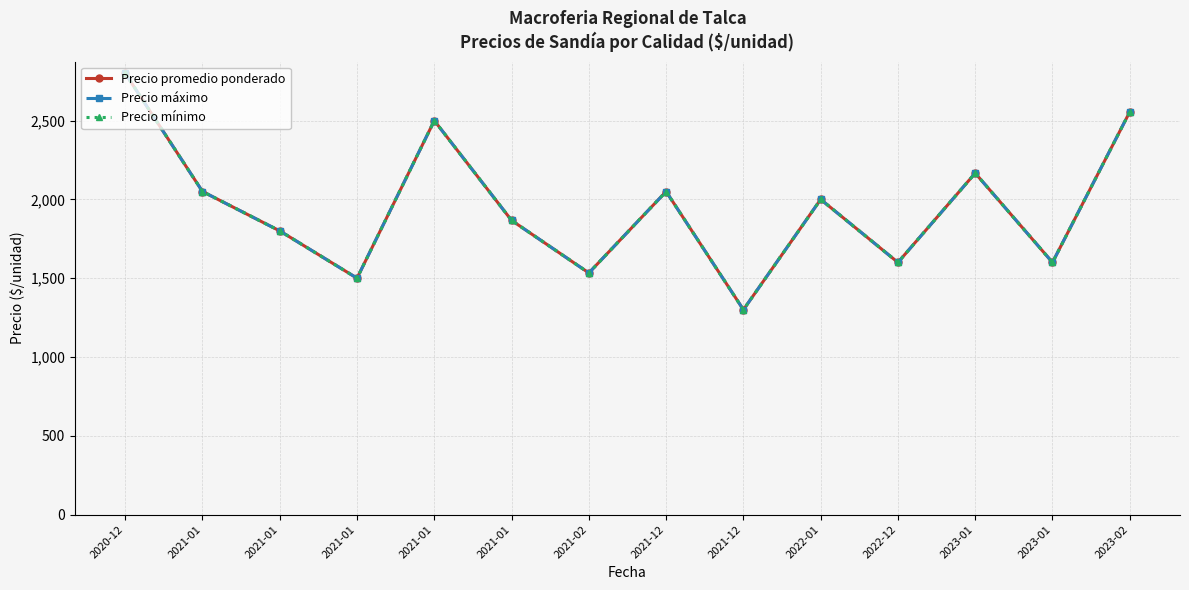

Does the chart have visible grid lines?

Yes